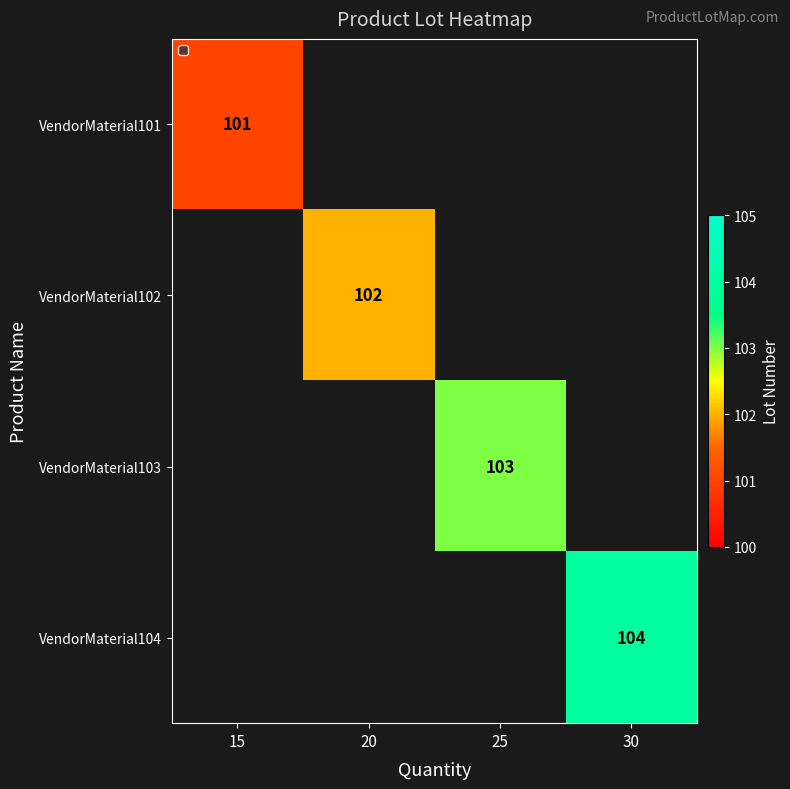

True or false: VendorMaterial102 has a value of 156 at 20.

False